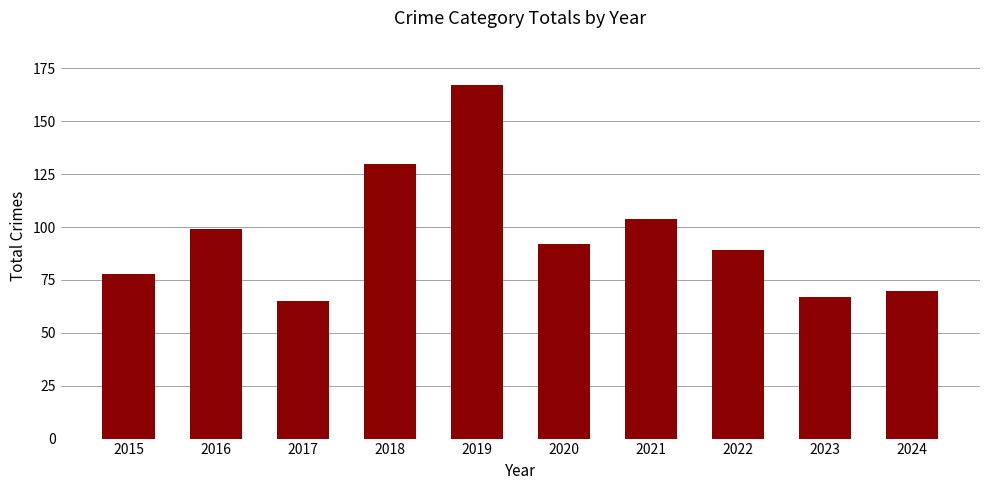

List the labels in order of value, largest first.

2019, 2018, 2021, 2016, 2020, 2022, 2015, 2024, 2023, 2017